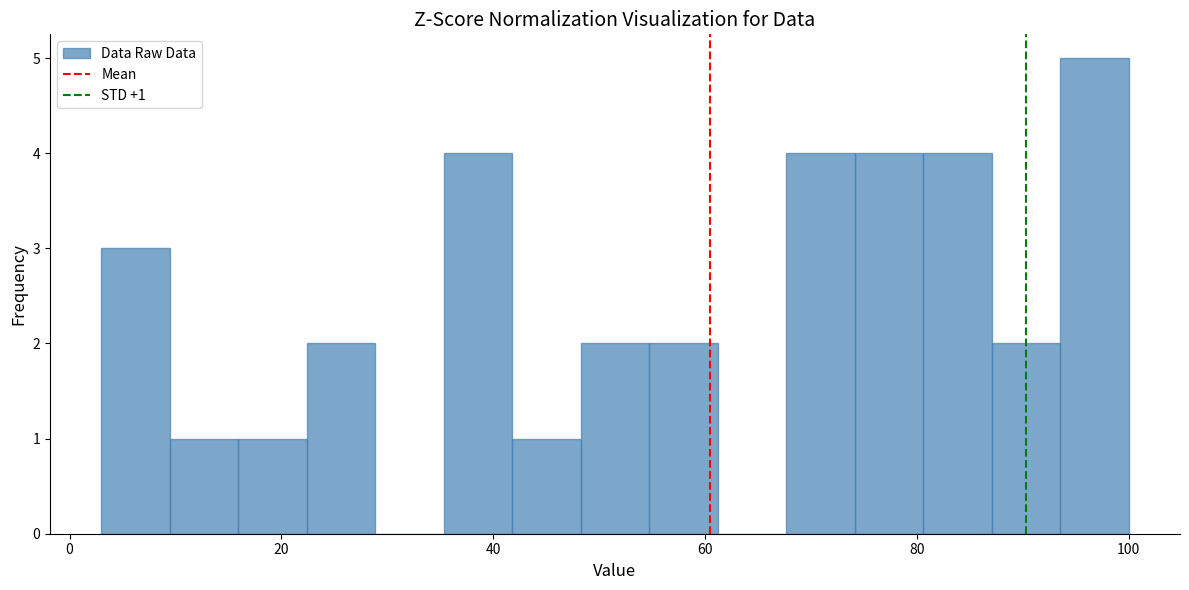

Around what value on the x-axis is the tallest bar? Give the approximate position of its centre, as read against the axis.

96